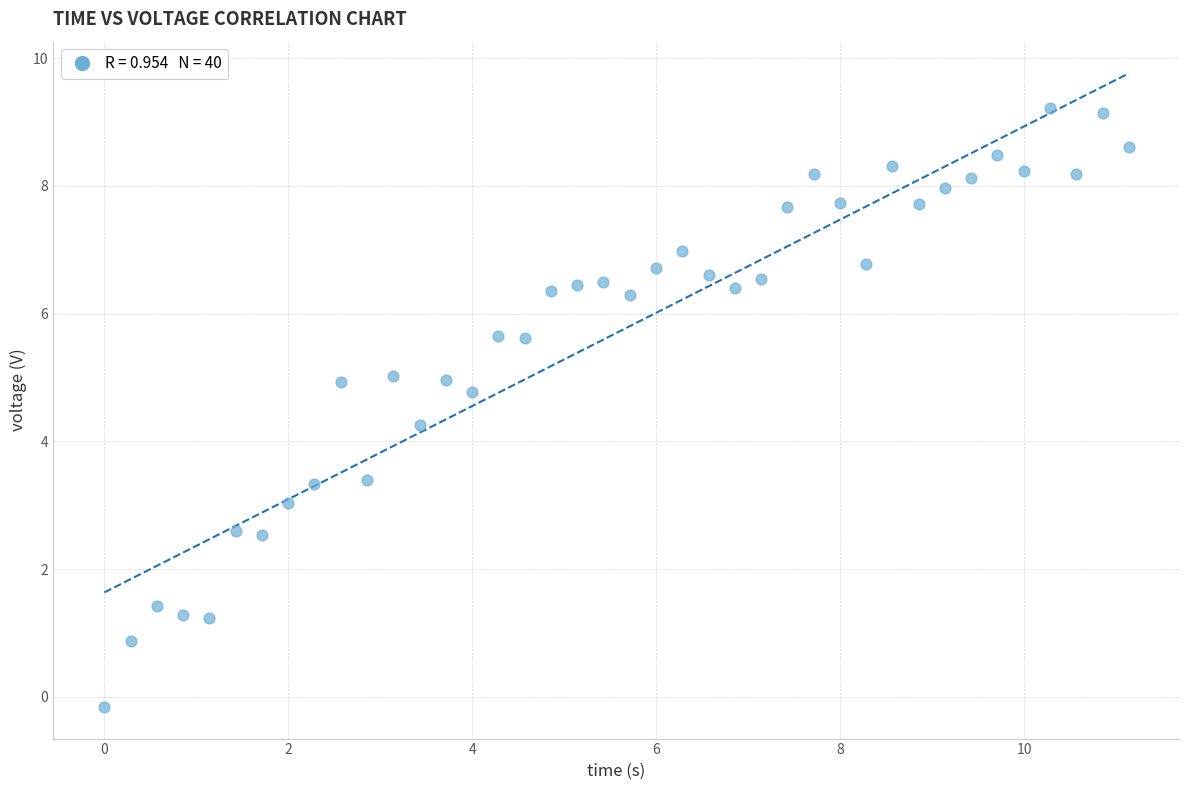

What Y value in the scatter plot is closest to 4?

4.3